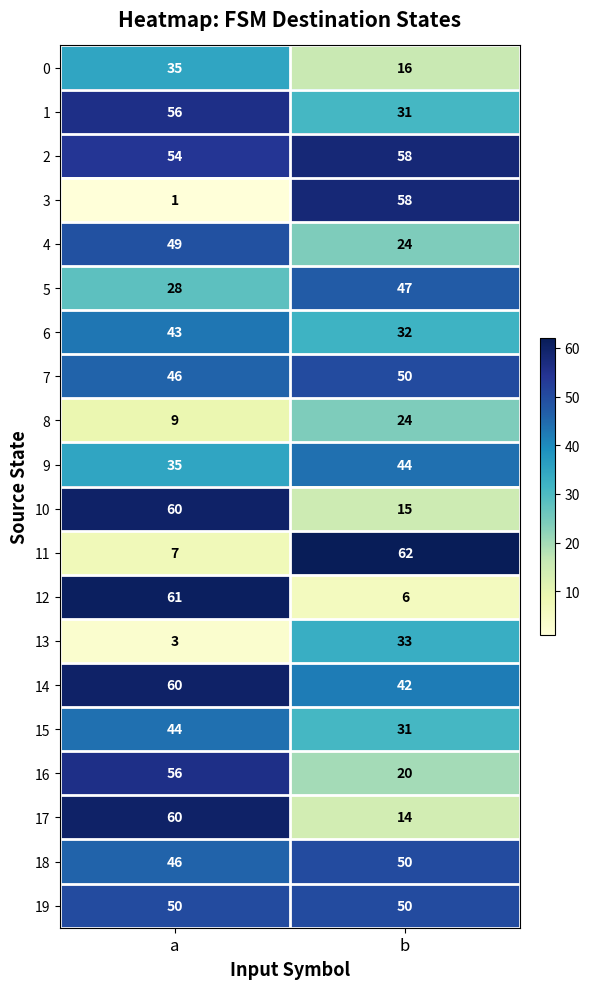

Rank the categories by 17 value from highest to lowest.

a, b